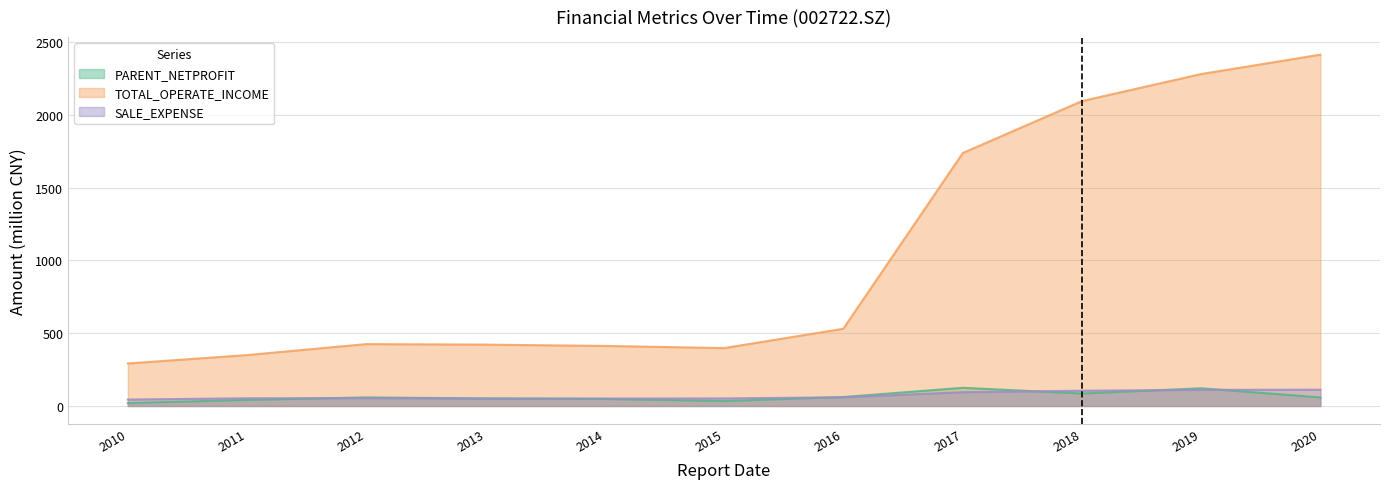

At how many categories does at least one series exceed 940?

4